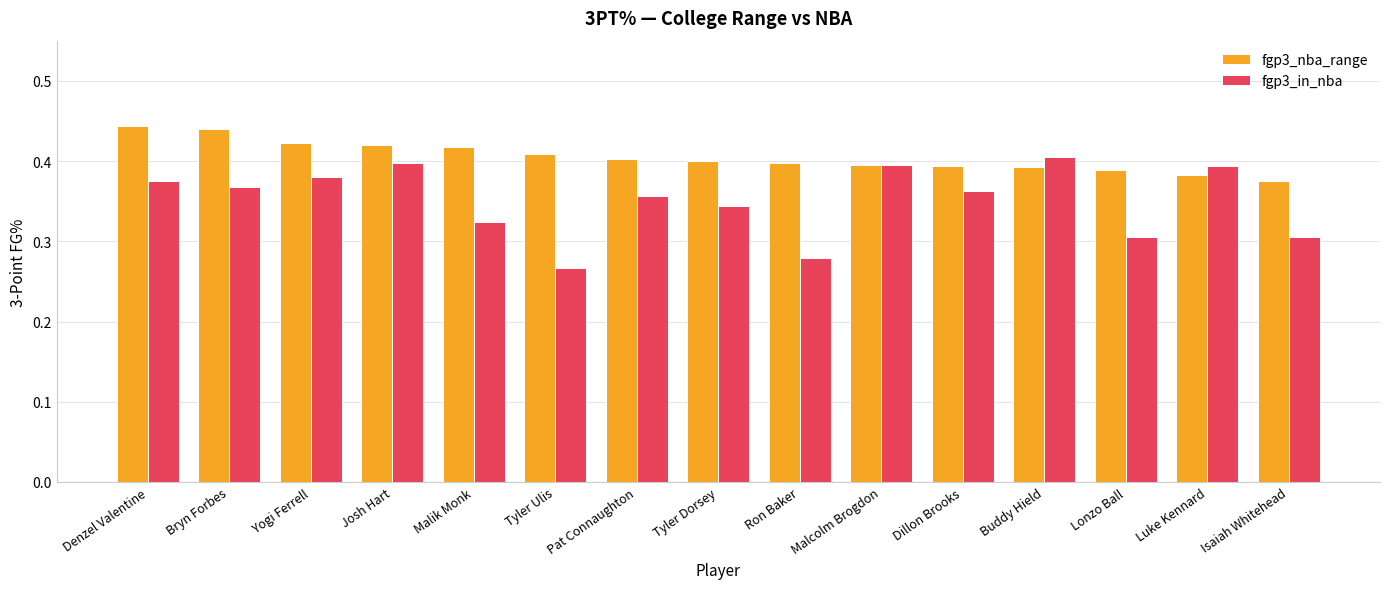

How many fgp3_nba_range values are between 0 and 1?

15